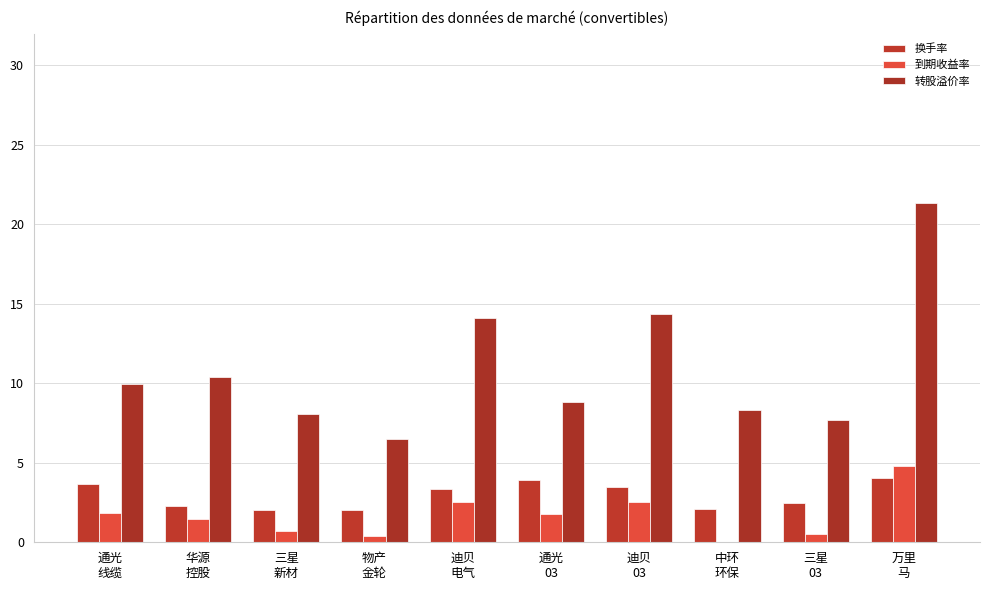

Read the 转股溢价率 value at 物产
金轮.

6.5